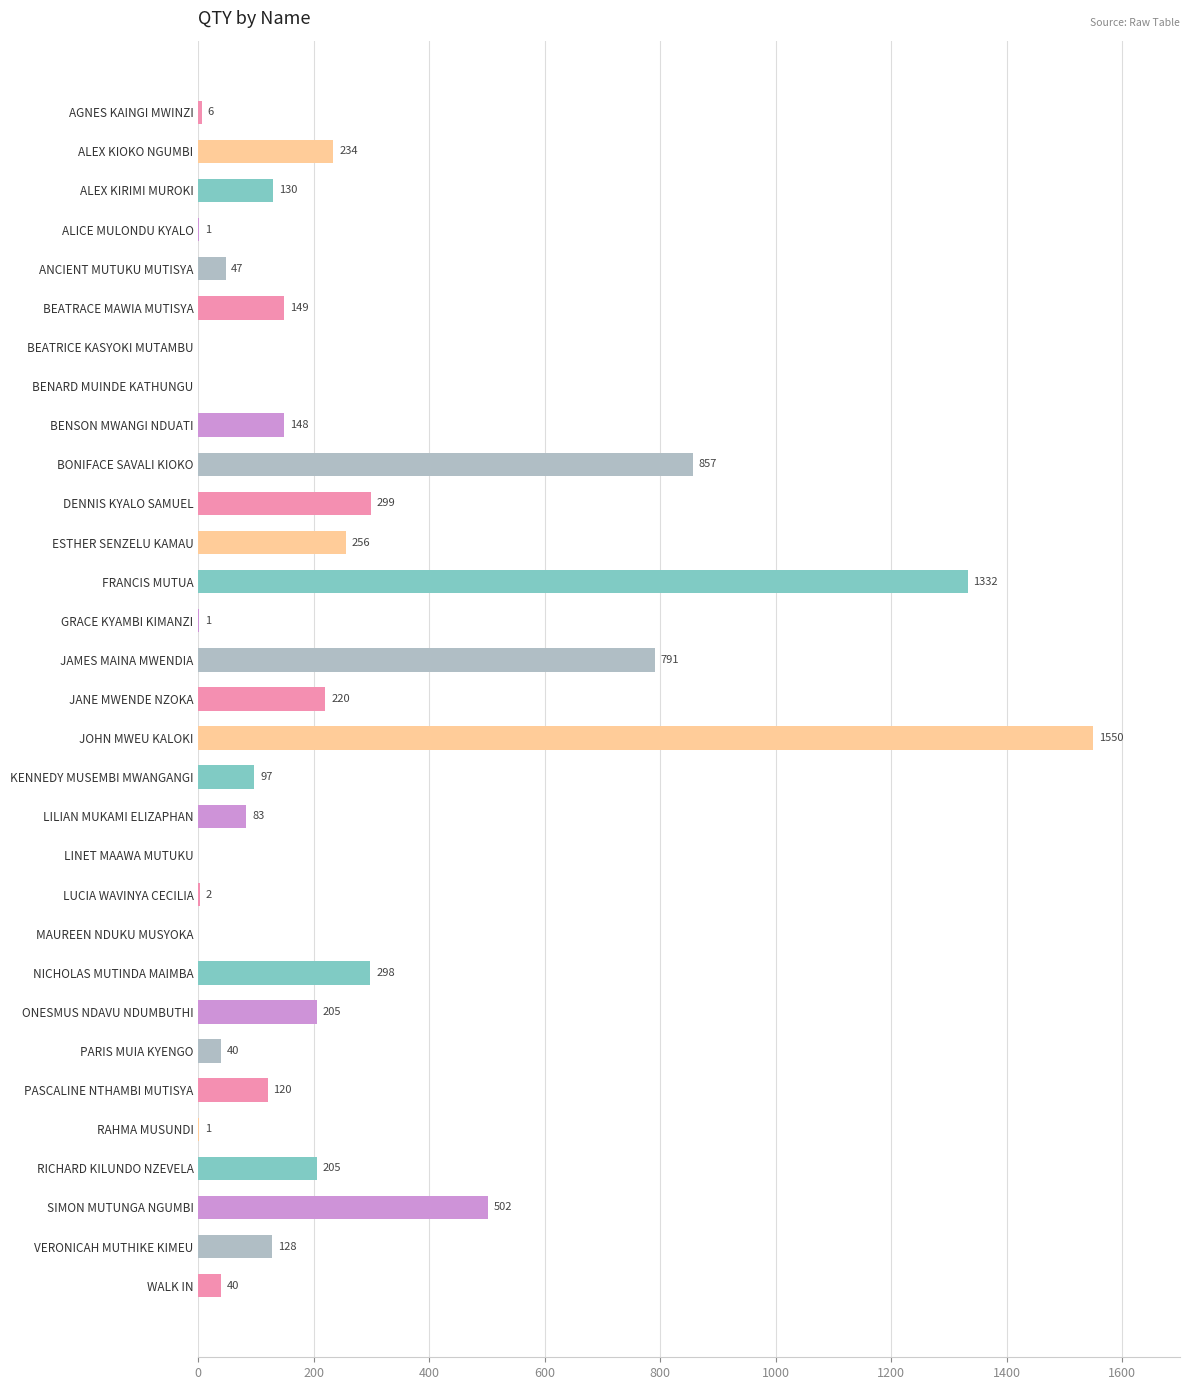

Reading bottom to top, transcribe all the data shown in this chart.

WALK IN=40	VERONICAH MUTHIKE KIMEU=128	SIMON MUTUNGA NGUMBI=502	RICHARD KILUNDO NZEVELA=205	RAHMA MUSUNDI=1	PASCALINE NTHAMBI MUTISYA=120	PARIS MUIA KYENGO=40	ONESMUS NDAVU NDUMBUTHI=205	NICHOLAS MUTINDA MAIMBA=298	MAUREEN NDUKU MUSYOKA=0	LUCIA WAVINYA CECILIA=2	LINET MAAWA MUTUKU=0	LILIAN MUKAMI ELIZAPHAN=83	KENNEDY MUSEMBI MWANGANGI=97	JOHN MWEU KALOKI=1550	JANE MWENDE NZOKA=220	JAMES MAINA MWENDIA=791	GRACE KYAMBI KIMANZI=1	FRANCIS MUTUA=1332	ESTHER SENZELU KAMAU=256	DENNIS KYALO SAMUEL=299	BONIFACE SAVALI KIOKO=857	BENSON MWANGI NDUATI=148	BENARD MUINDE KATHUNGU=0	BEATRICE KASYOKI MUTAMBU=0	BEATRACE MAWIA MUTISYA=149	ANCIENT MUTUKU MUTISYA=47	ALICE MULONDU KYALO=1	ALEX KIRIMI MUROKI=130	ALEX KIOKO NGUMBI=234	AGNES KAINGI MWINZI=6